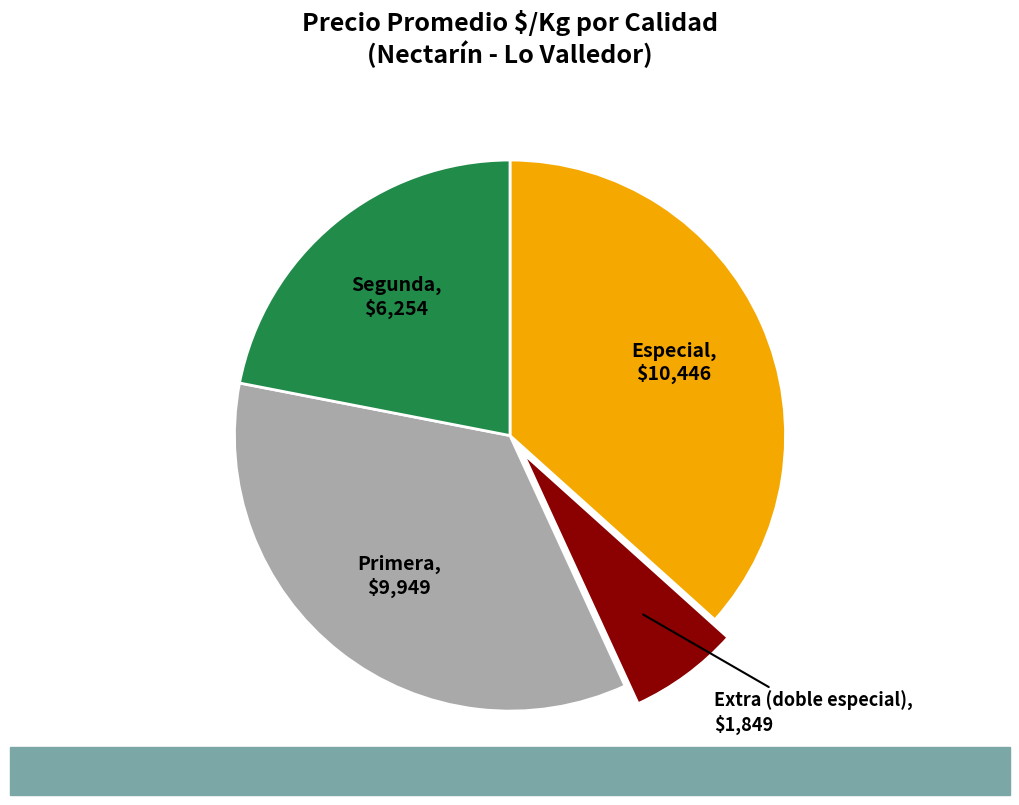

Is there a majority slice in this chart?

No